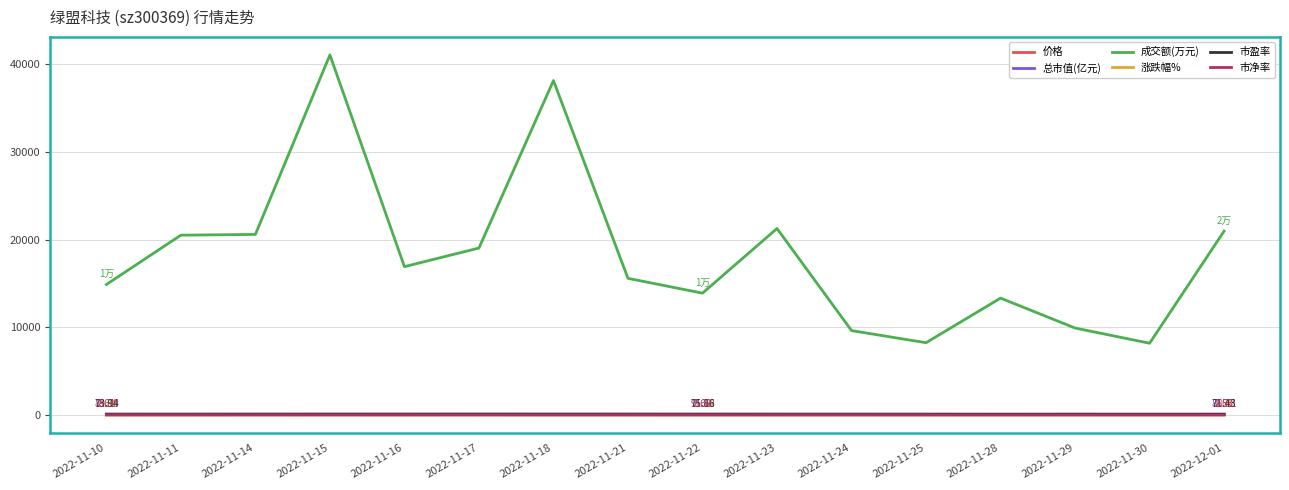

True or false: 涨跌幅% and 成交额(万元) intersect in this chart.

False